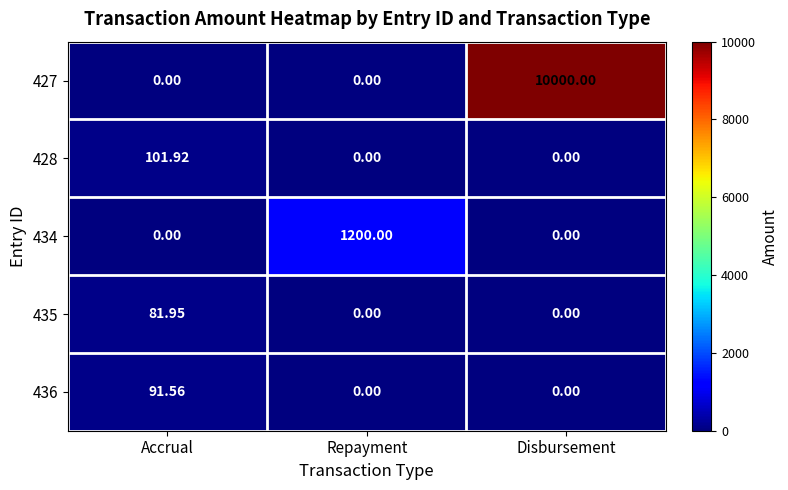

At which category is the sum across all series the highest?

Disbursement